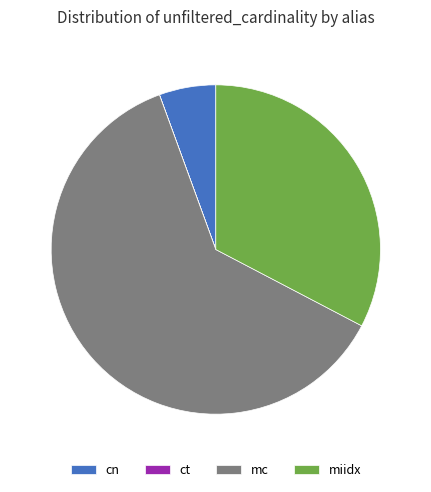

Which slice is the largest?

mc